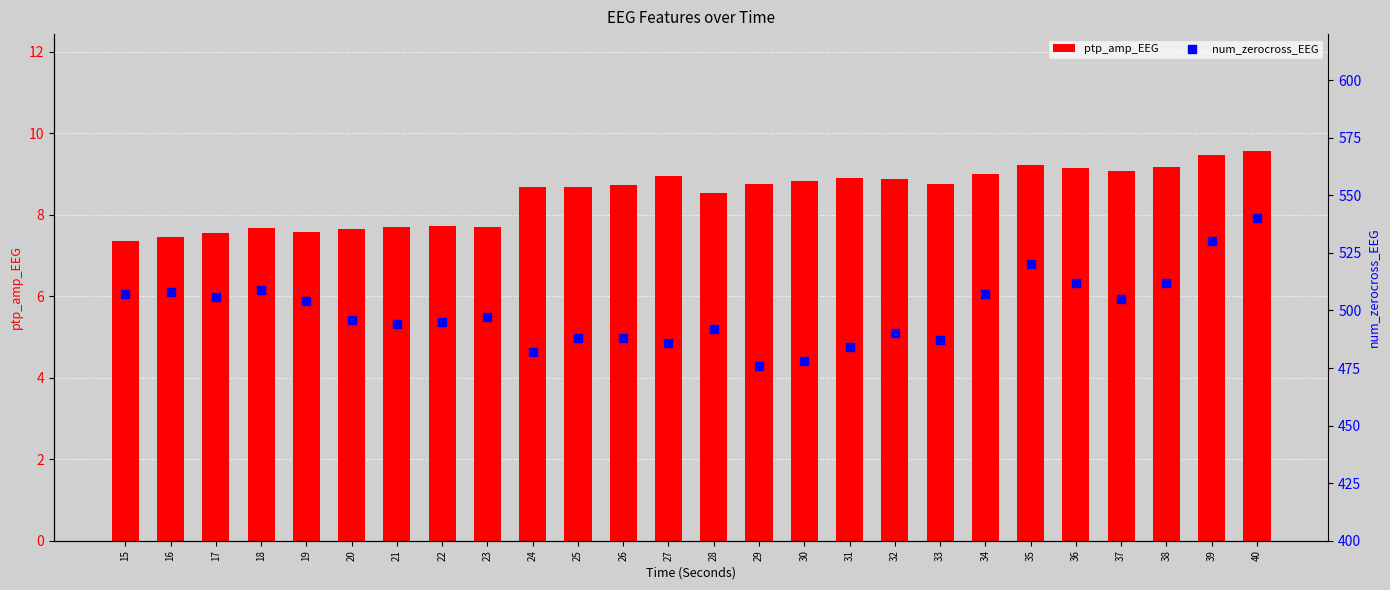

Is the value of ptp_amp_EEG at 20 greater than the value of num_zerocross_EEG at 16?

No